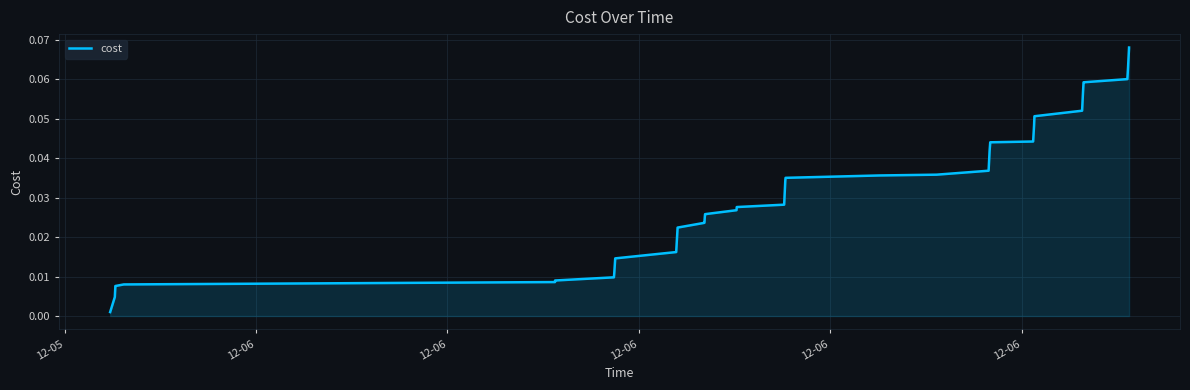

Is this an area chart (filled region under the line)?

Yes